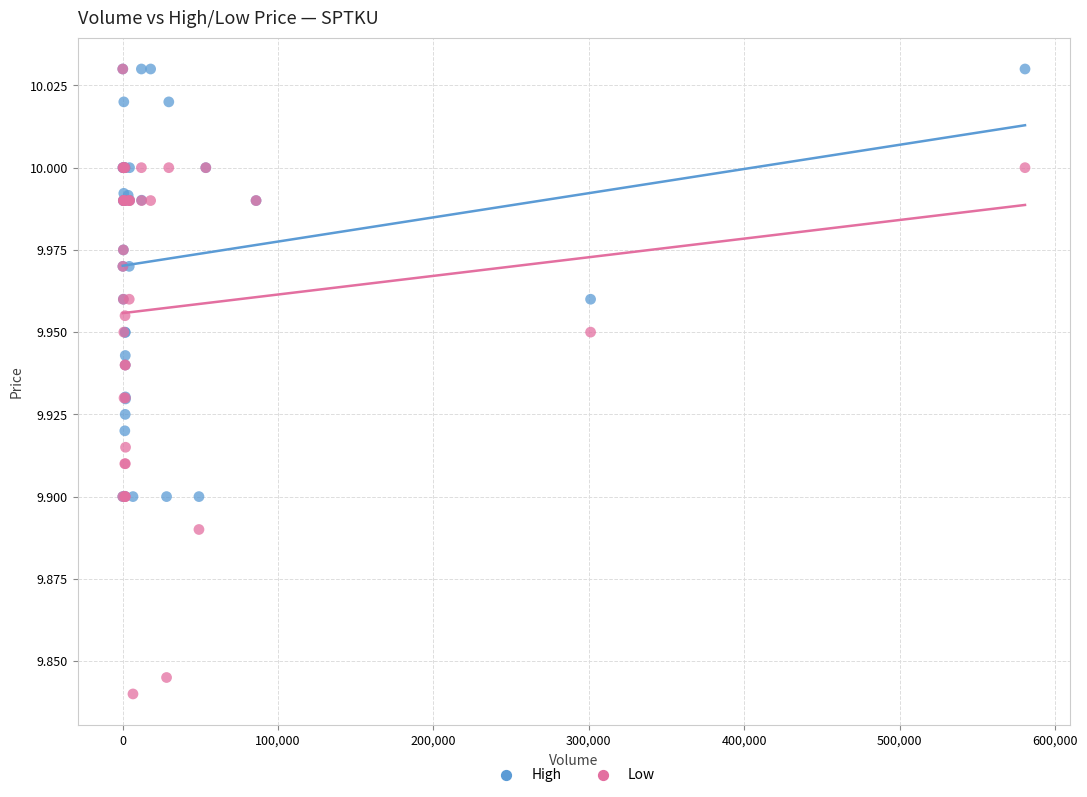

What are all the series names shown in the legend?

High, Low